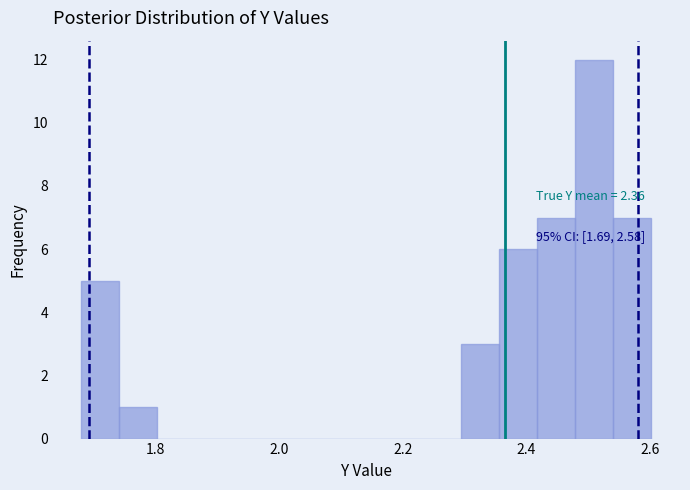

Around what value on the x-axis is the tallest bar? Give the approximate position of its centre, as read against the axis.

2.52